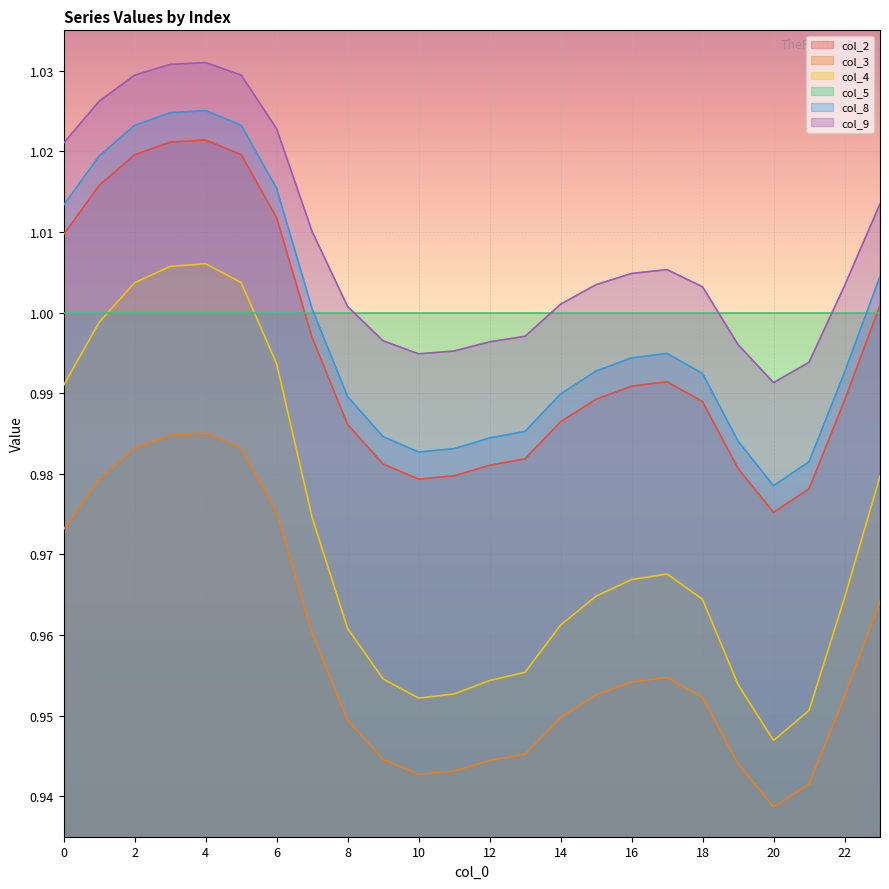

Which series has the largest total across all categories?

col_9